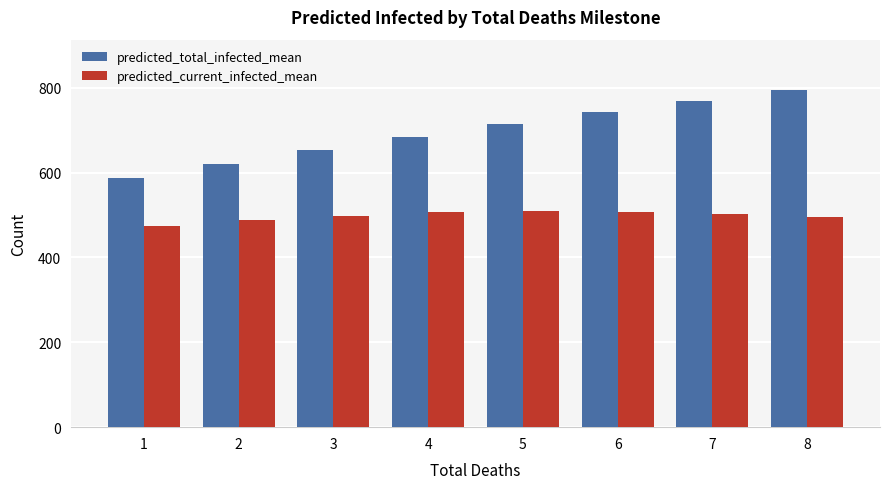

Rank the series by their average value, from highest to lowest.

predicted_total_infected_mean, predicted_current_infected_mean